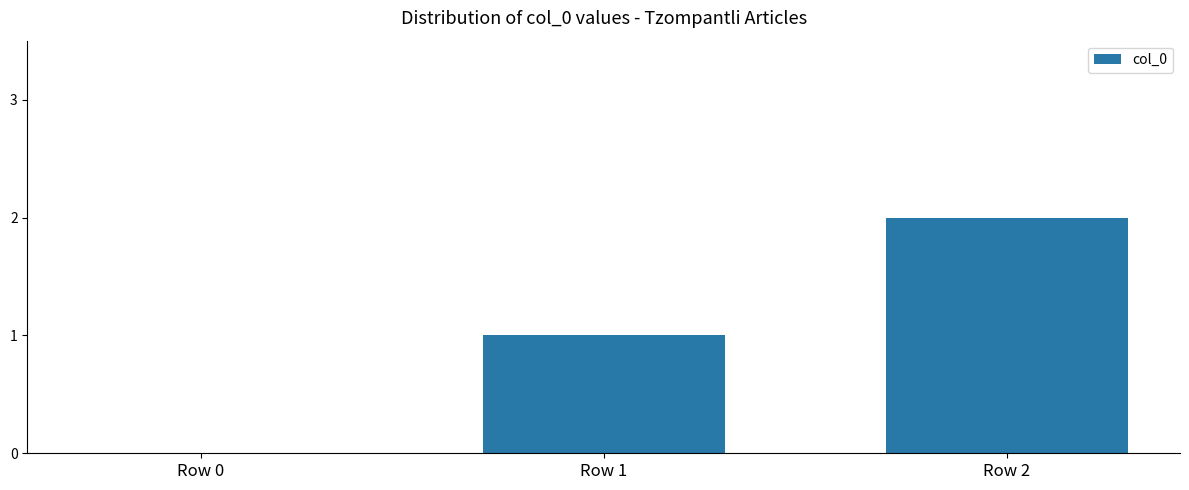

At which category does the chart reach its peak across all series?

Row 2